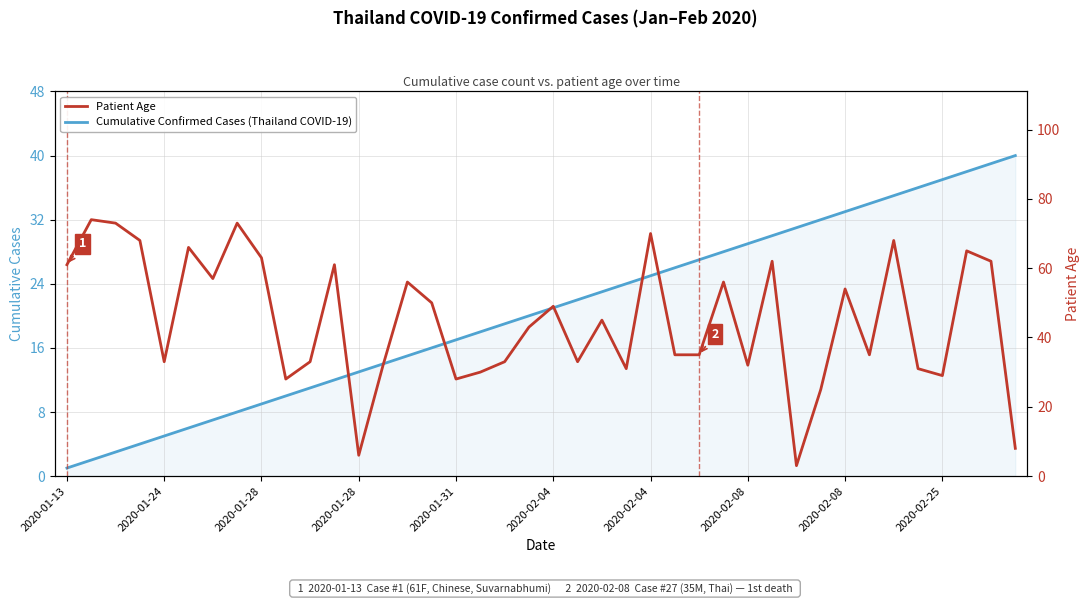

Does the chart have visible grid lines?

Yes